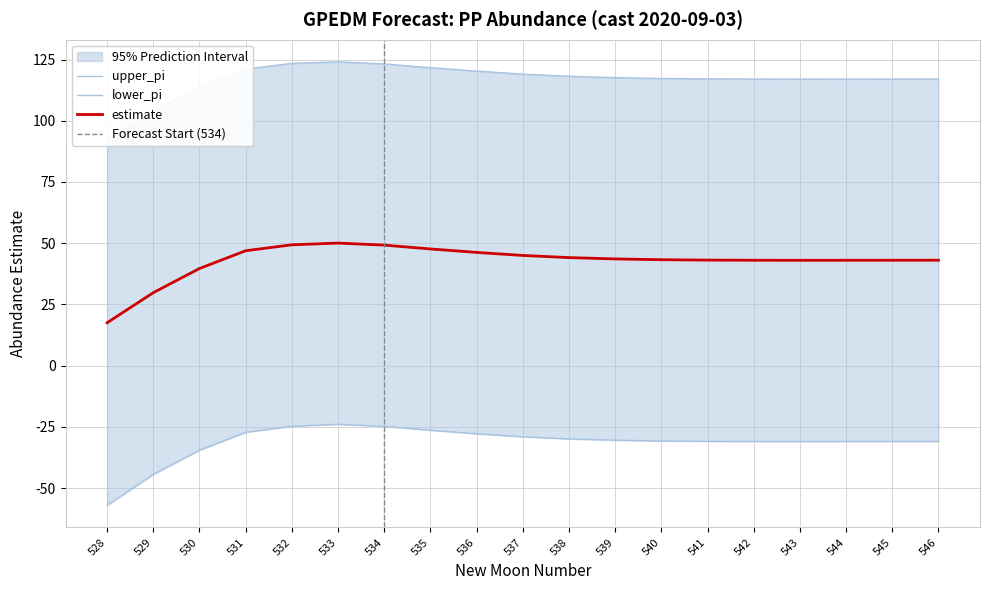

What is the minimum value for upper_pi?

92.1